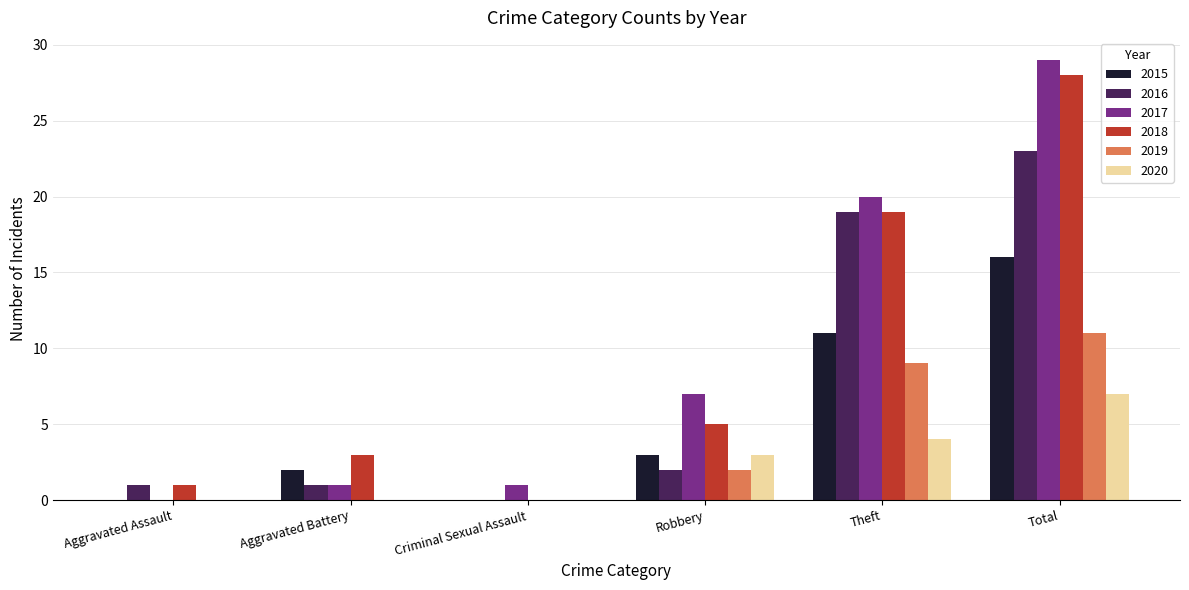

Reading left to right, extract all data points from this chart.

2015: Aggravated Assault=0	Aggravated Battery=2	Criminal Sexual Assault=0	Robbery=3	Theft=11	Total=16
2016: Aggravated Assault=1	Aggravated Battery=1	Criminal Sexual Assault=0	Robbery=2	Theft=19	Total=23
2017: Aggravated Assault=0	Aggravated Battery=1	Criminal Sexual Assault=1	Robbery=7	Theft=20	Total=29
2018: Aggravated Assault=1	Aggravated Battery=3	Criminal Sexual Assault=0	Robbery=5	Theft=19	Total=28
2019: Aggravated Assault=0	Aggravated Battery=0	Criminal Sexual Assault=0	Robbery=2	Theft=9	Total=11
2020: Aggravated Assault=0	Aggravated Battery=0	Criminal Sexual Assault=0	Robbery=3	Theft=4	Total=7